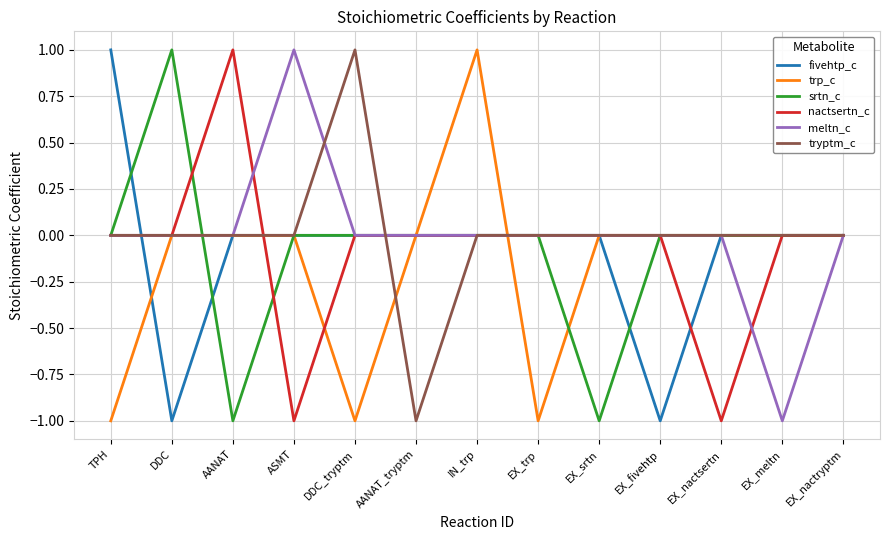

Between ASMT and EX_meltn, which series saw the biggest shift?

meltn_c